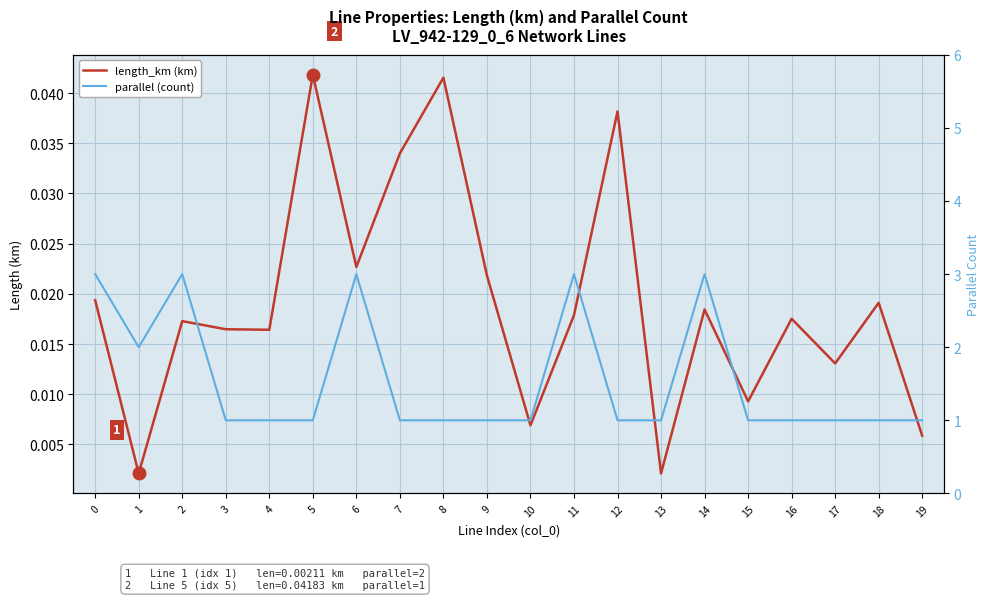

True or false: length_km (km) and parallel (count) intersect in this chart.

False